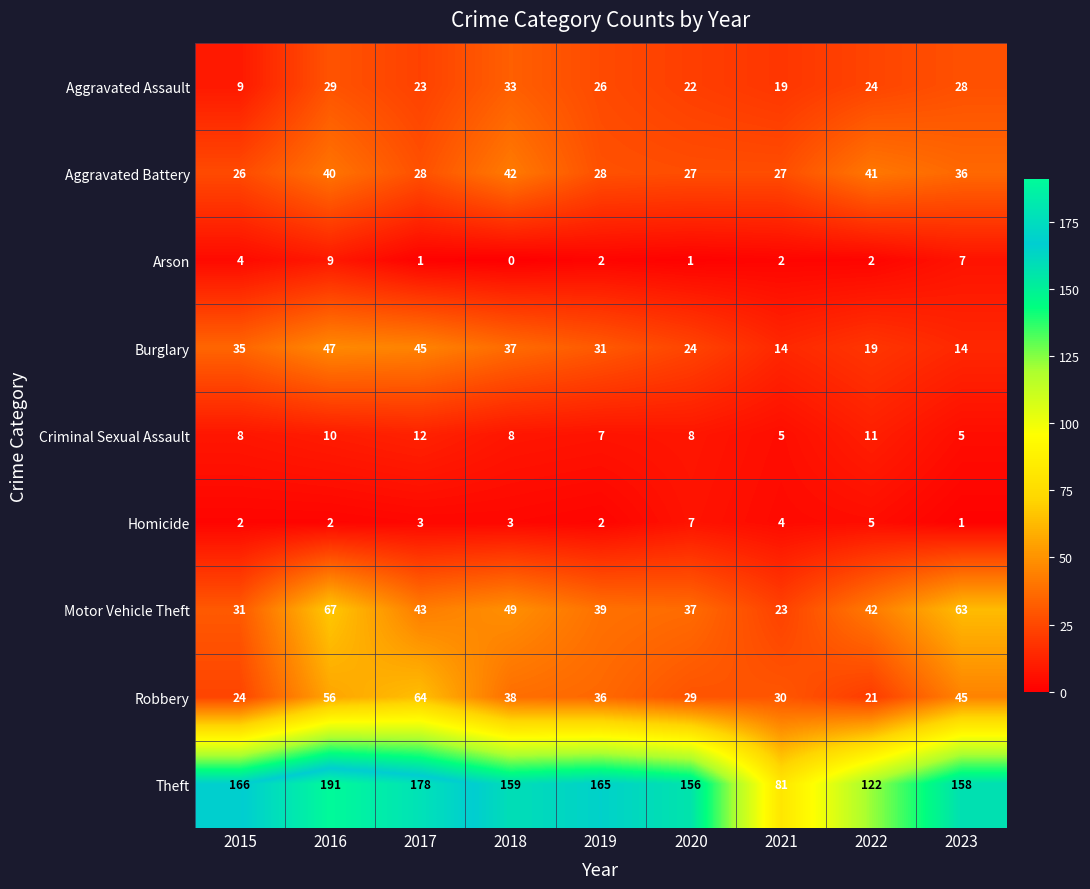

Which series has the widest spread of values?

Theft